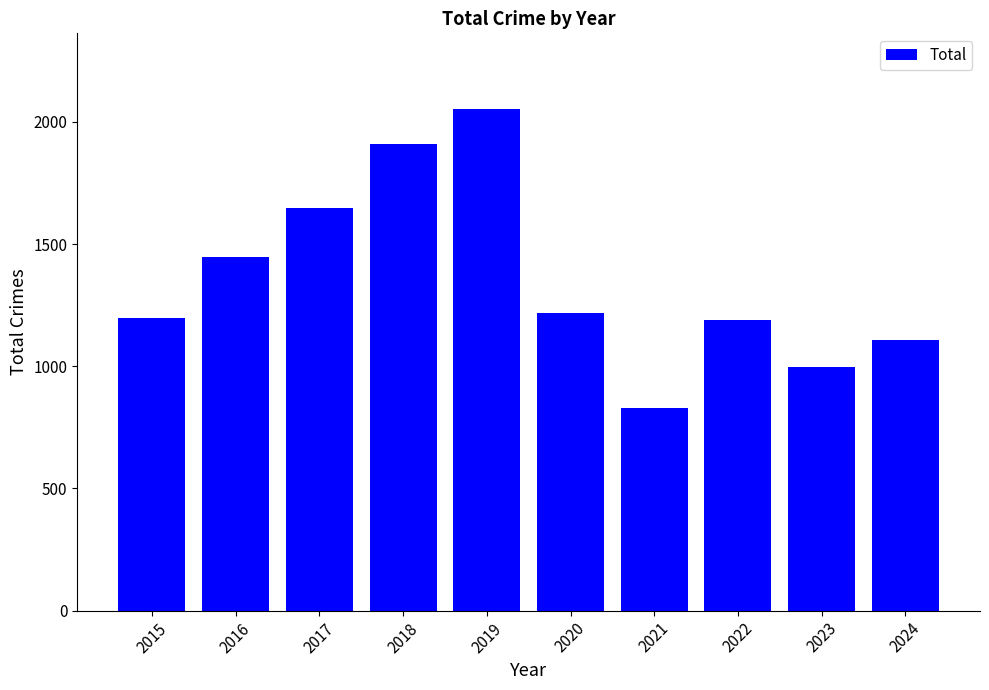

What is the sum of all values?

13598